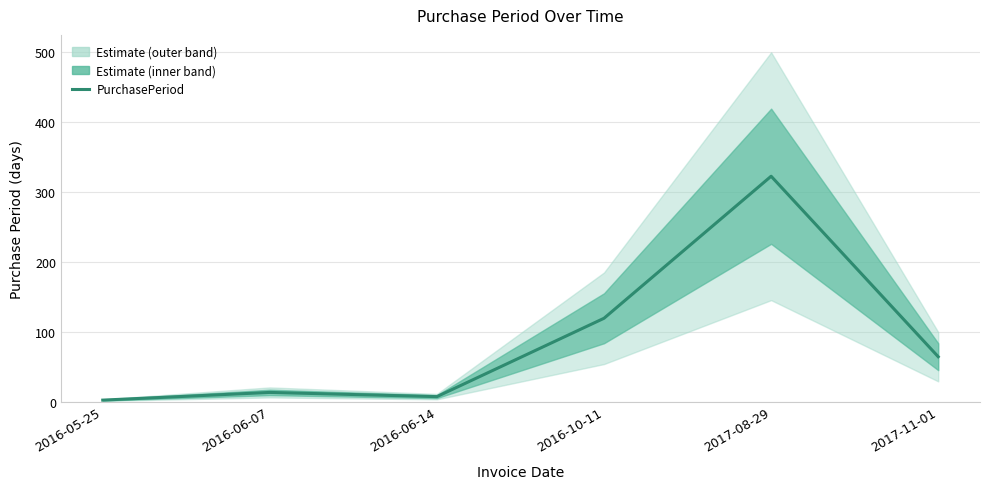

At which label is the value closest to 162?

2016-10-11